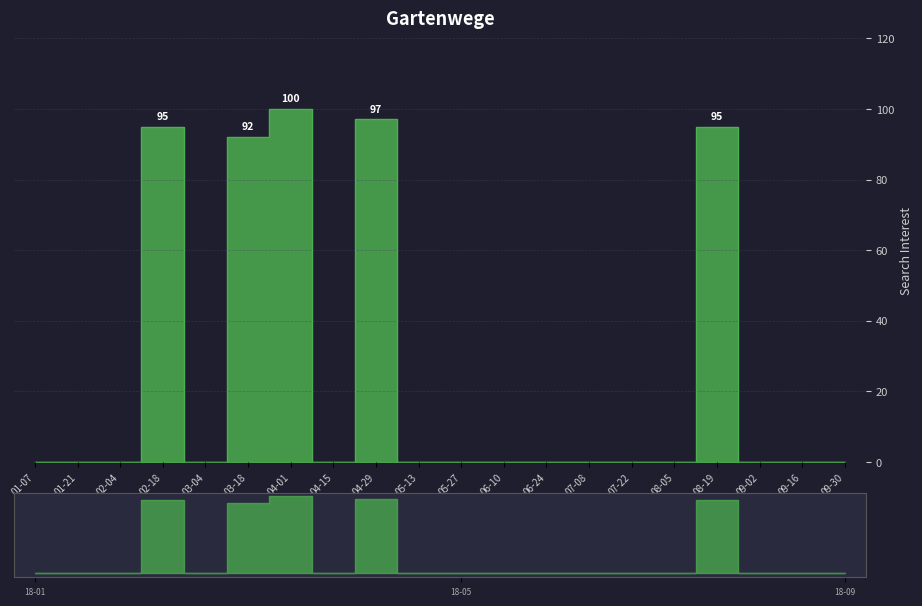

What is the sum of the values at 04-29 and 03-18?

189